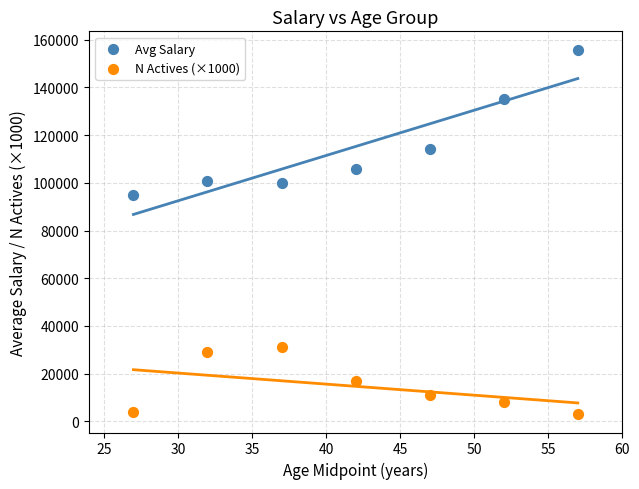

Which series reaches the minimum Y coordinate?

N Actives (×1000)